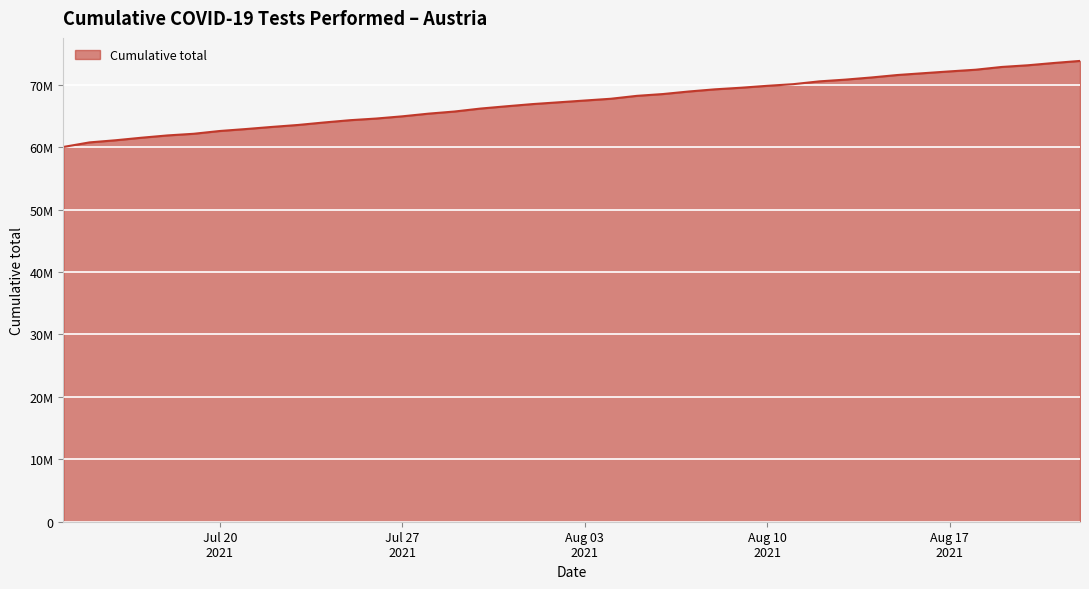

Does the chart display data point markers on the line(s)?

No